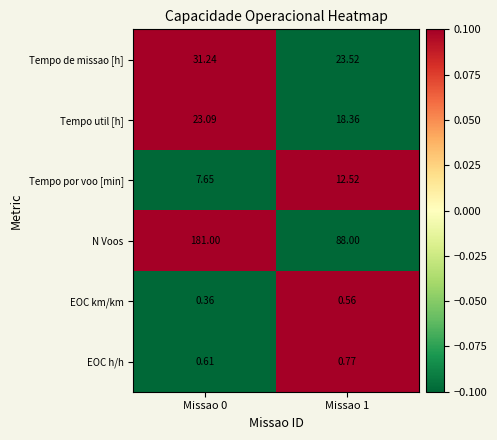

Count the number of data series in this chart.

6